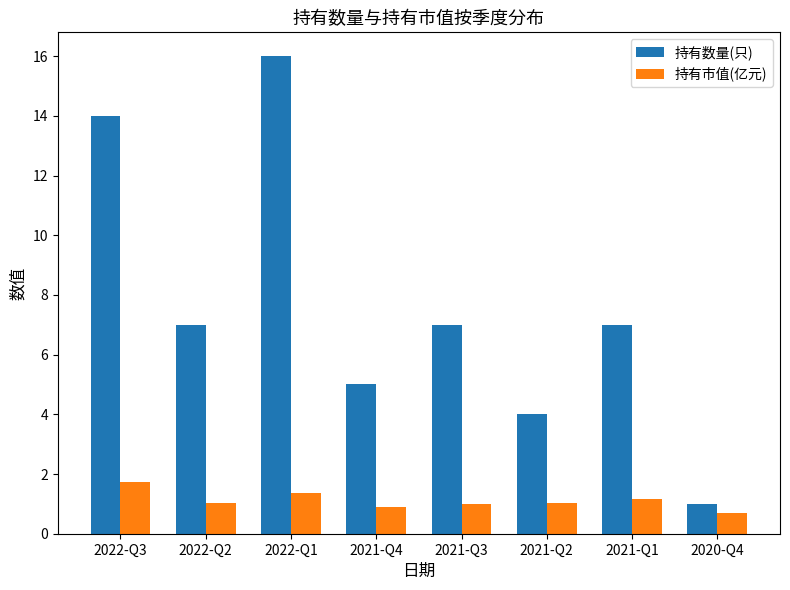

What is the total value across all series at 2021-Q4?

5.9